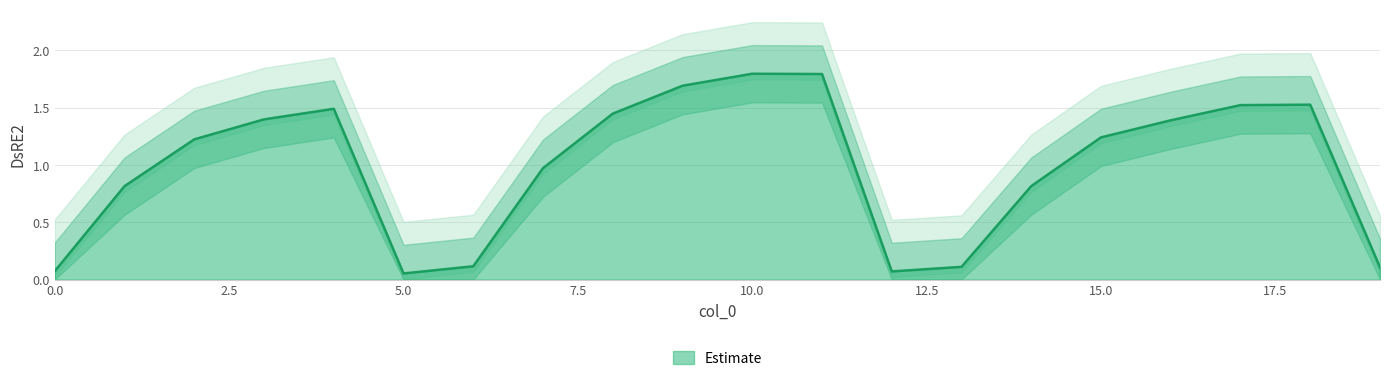

What is the ratio of the value at 7 to the value at 15?

0.8